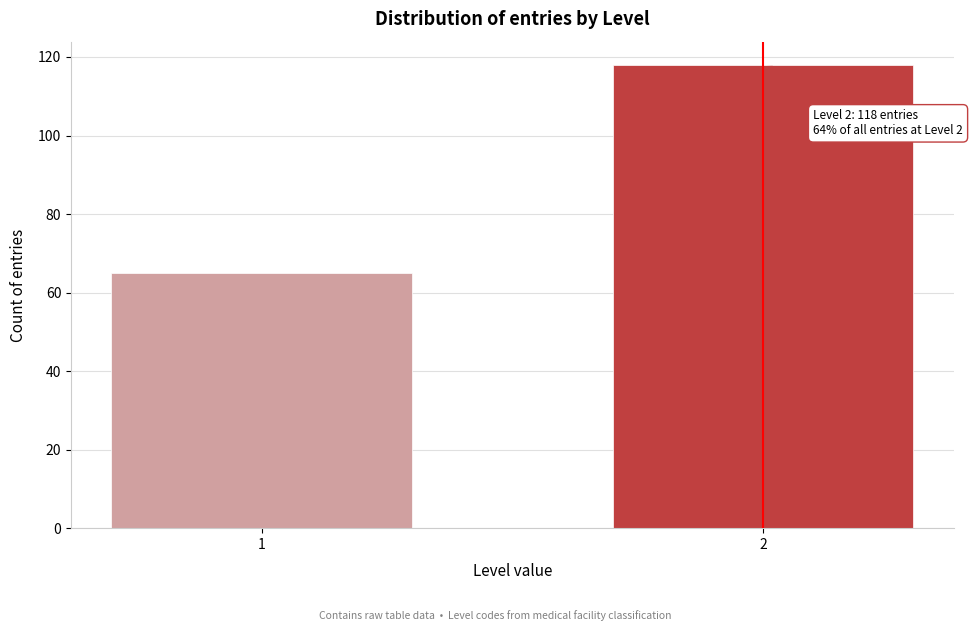

Reading left to right, extract all data points from this chart.

65	118